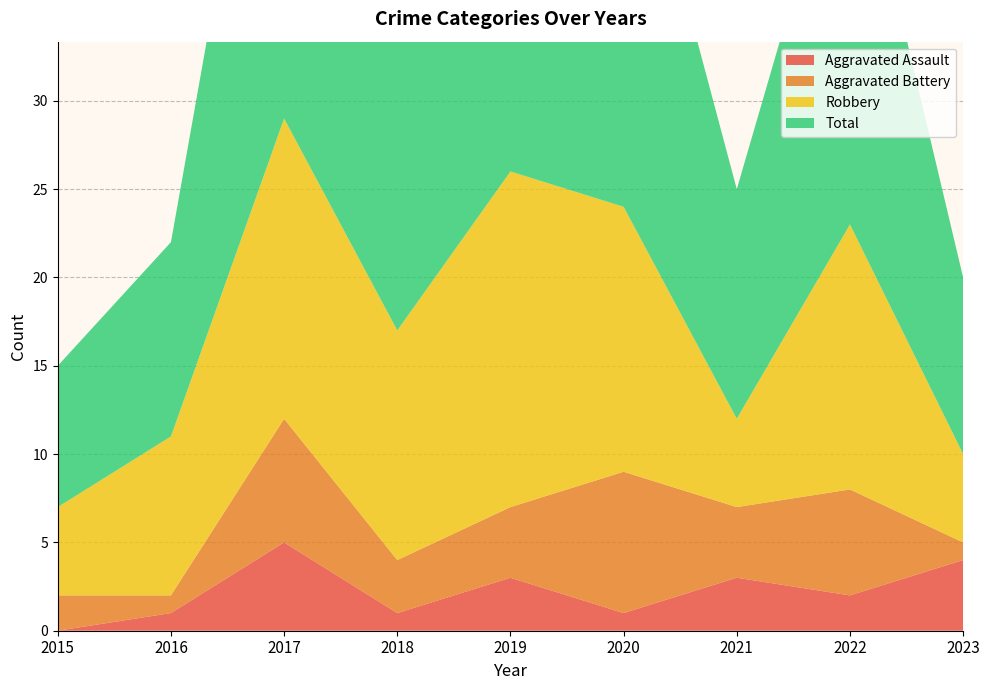

Reading left to right, transcribe all the data shown in this chart.

Aggravated Assault: 2015=0	2016=1	2017=5	2018=1	2019=3	2020=1	2021=3	2022=2	2023=4
Aggravated Battery: 2015=2	2016=1	2017=7	2018=3	2019=4	2020=8	2021=4	2022=6	2023=1
Robbery: 2015=5	2016=9	2017=17	2018=13	2019=19	2020=15	2021=5	2022=15	2023=5
Total: 2015=8	2016=11	2017=29	2018=17	2019=26	2020=25	2021=13	2022=24	2023=10